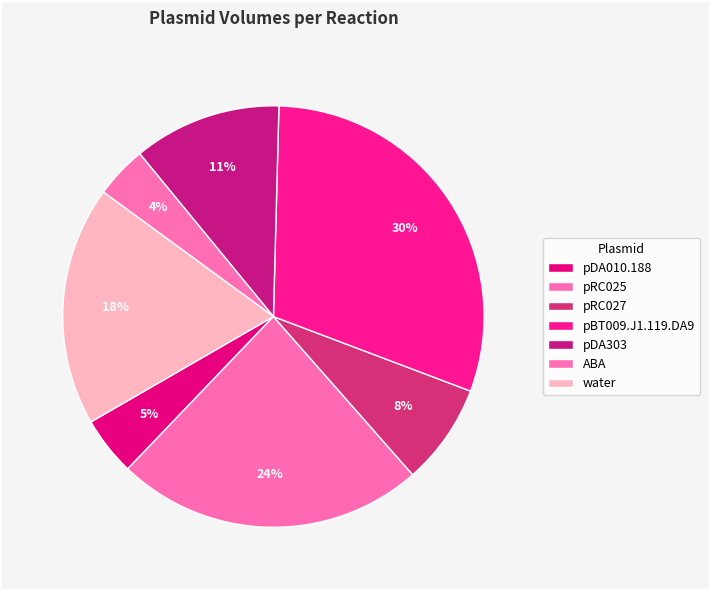

Count the number of slices in the pie.

7